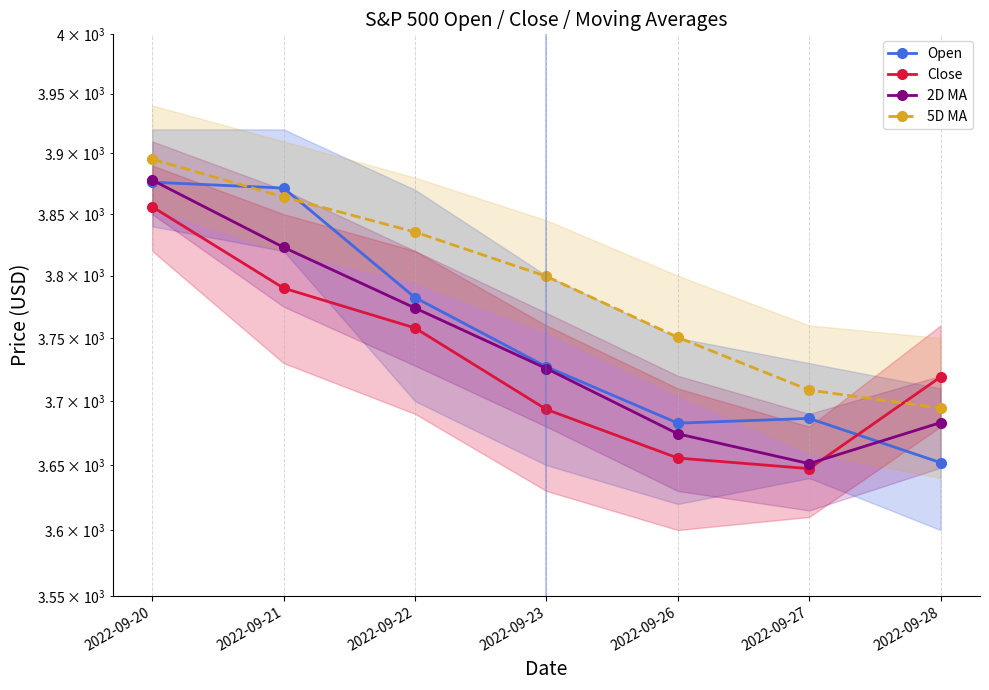

The value of Open at 2022-09-27 is 3686.4. True or false?

True